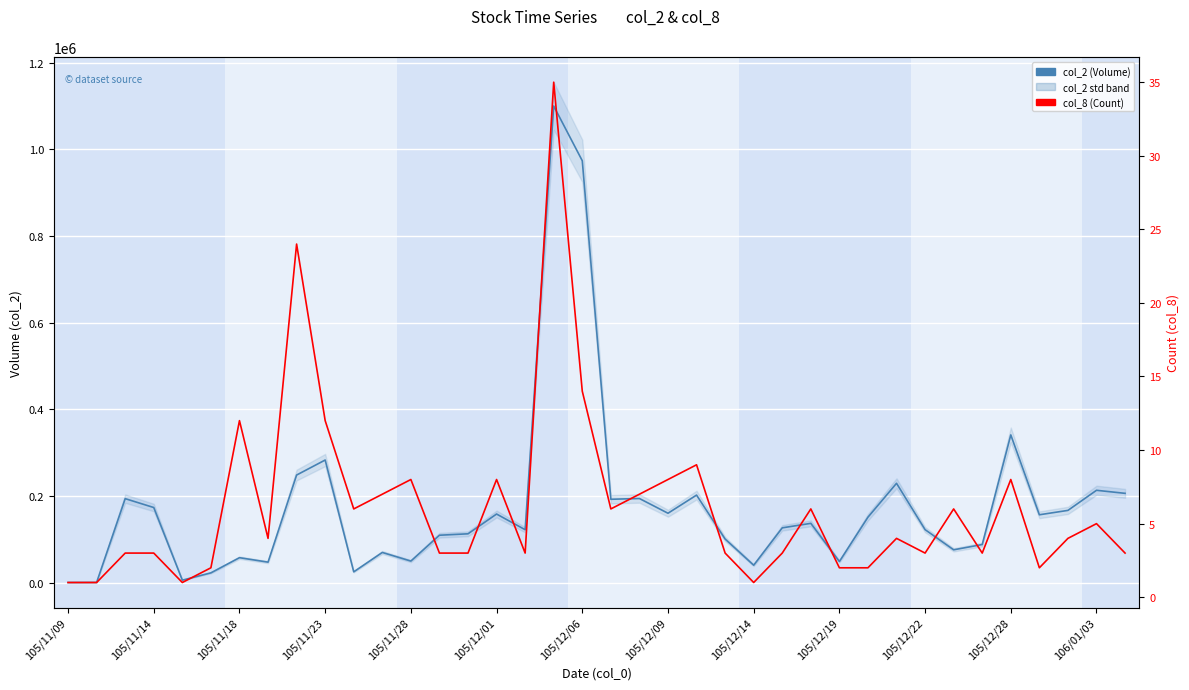

What are all the series names shown in the legend?

col_2 (Volume), col_8 (Count)